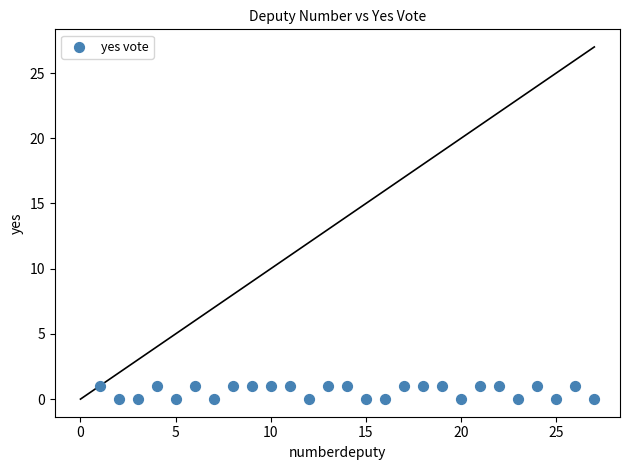

List the coordinates of all points as (X, Y) pairs, reading left to right.

(1, 1)  (2, 0)  (3, 0)  (4, 1)  (5, 0)  (6, 1)  (7, 0)  (8, 1)  (9, 1)  (10, 1)  (11, 1)  (12, 0)  (13, 1)  (14, 1)  (15, 0)  (16, 0)  (17, 1)  (18, 1)  (19, 1)  (20, 0)  (21, 1)  (22, 1)  (23, 0)  (24, 1)  (25, 0)  (26, 1)  (27, 0)